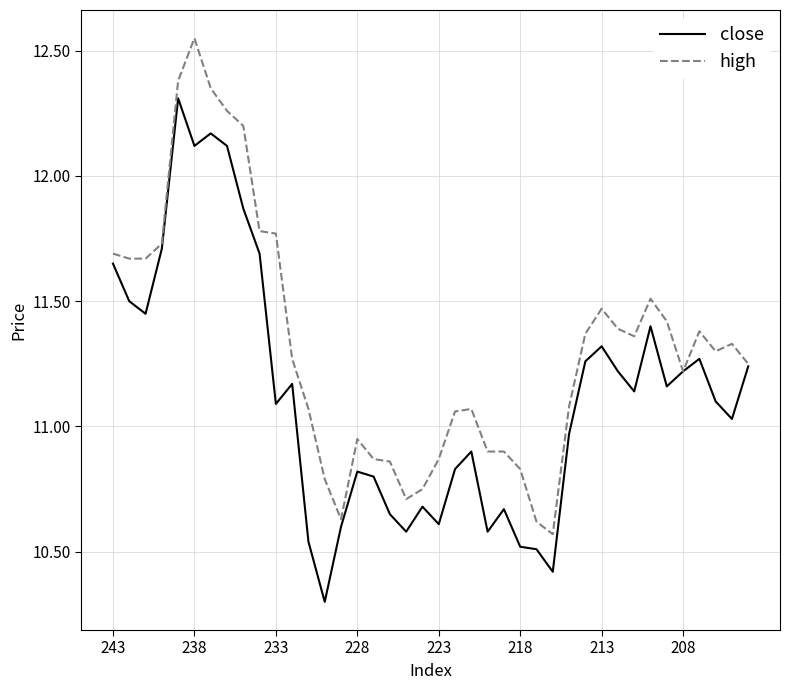

In close, how many points are higher than both neighbors (excluding endpoints)?

10